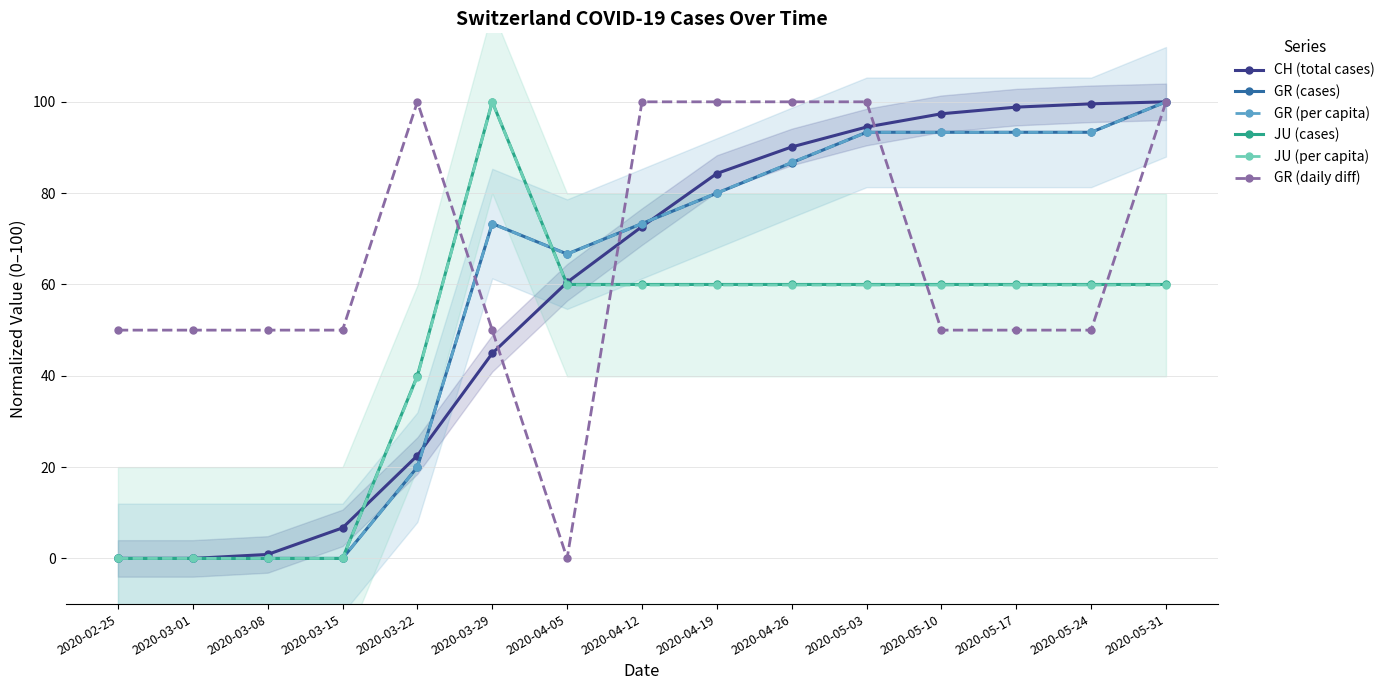

Which series has the largest range (max minus min)?

CH (total cases)